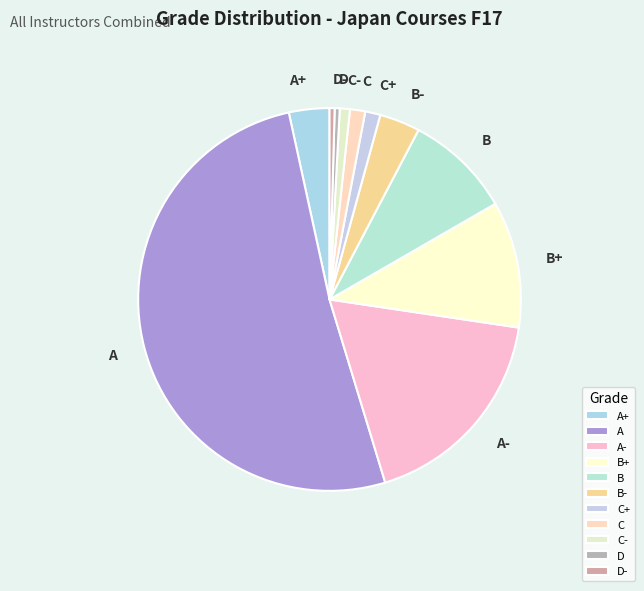

Which slice is the largest?

A